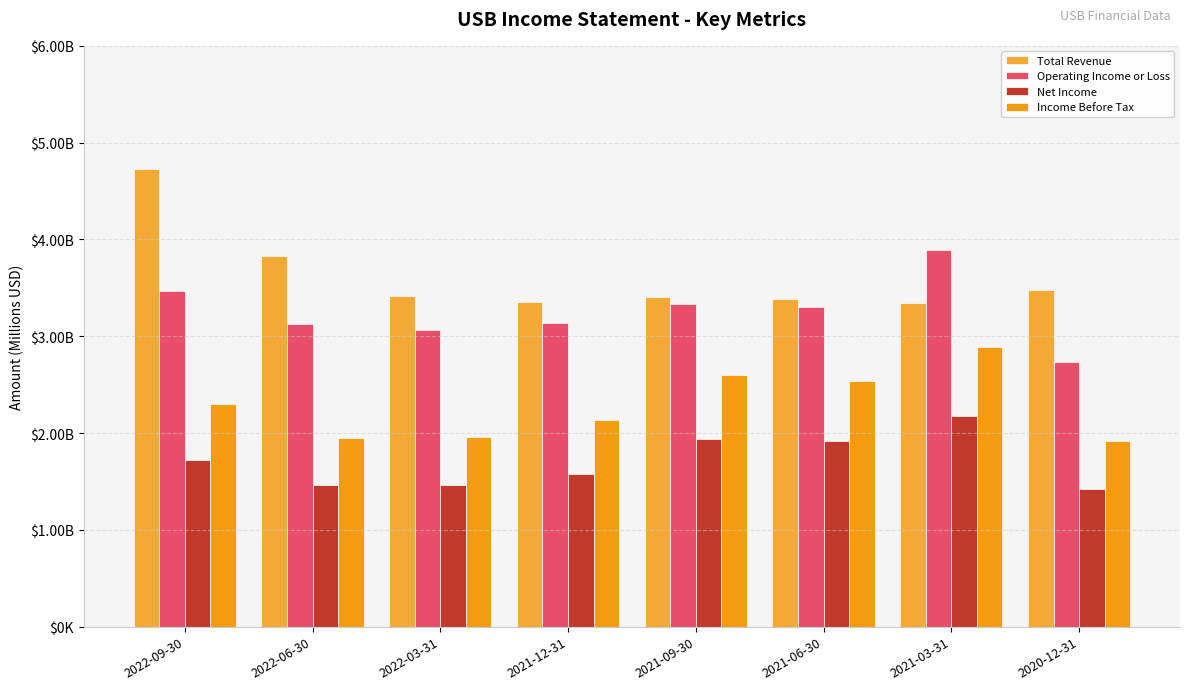

What is the label of the 3rd bar from the right?

2021-06-30